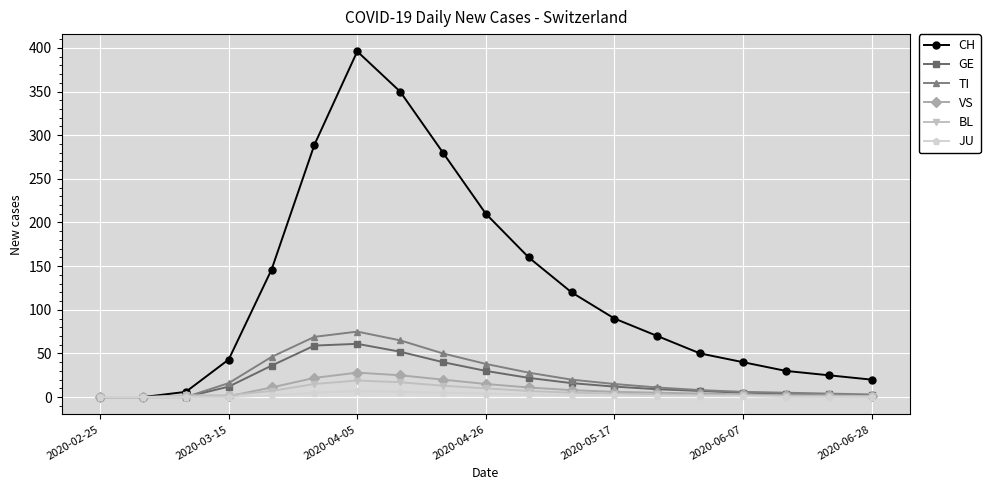

At how many categories does at least one series exceed 198?

5